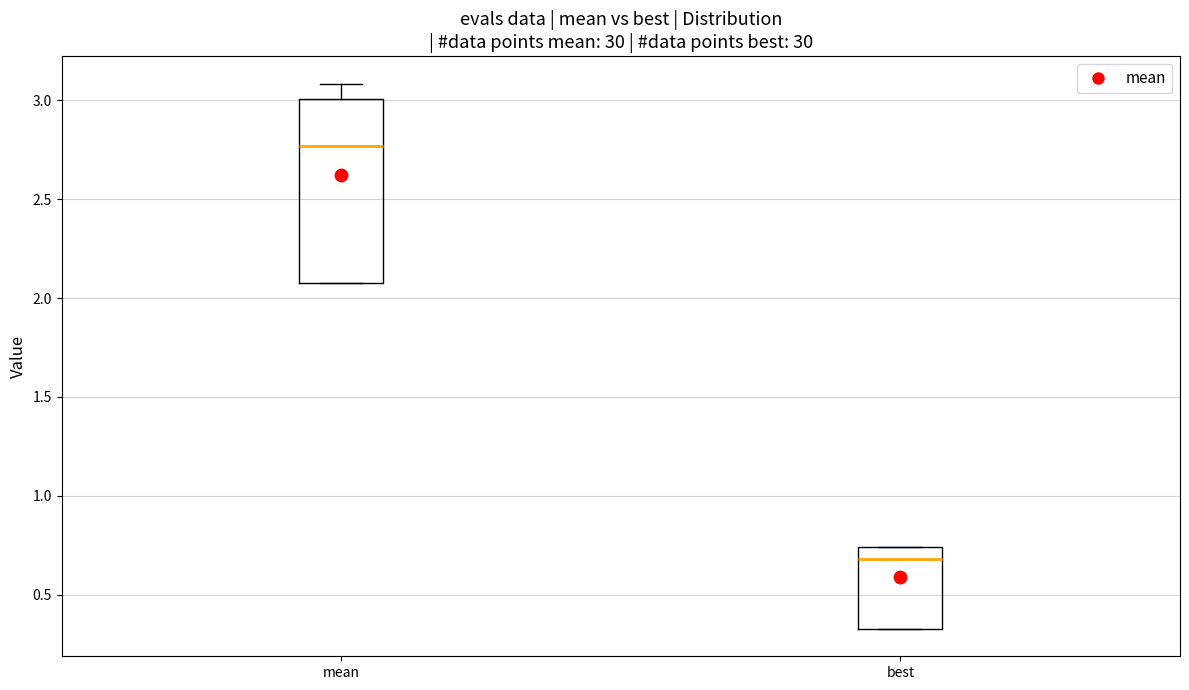

Which box is the tallest, from its lower edge to its upper edge?

mean